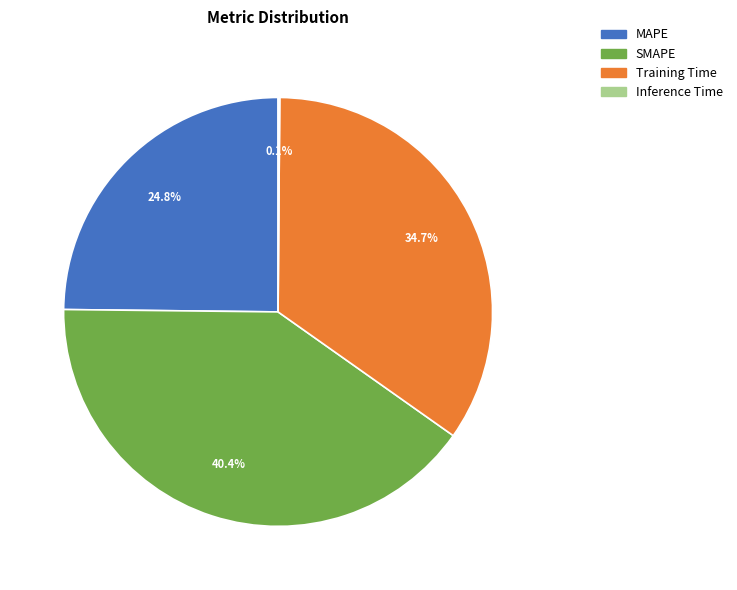

Is there any slice that represents more than half of the pie?

No